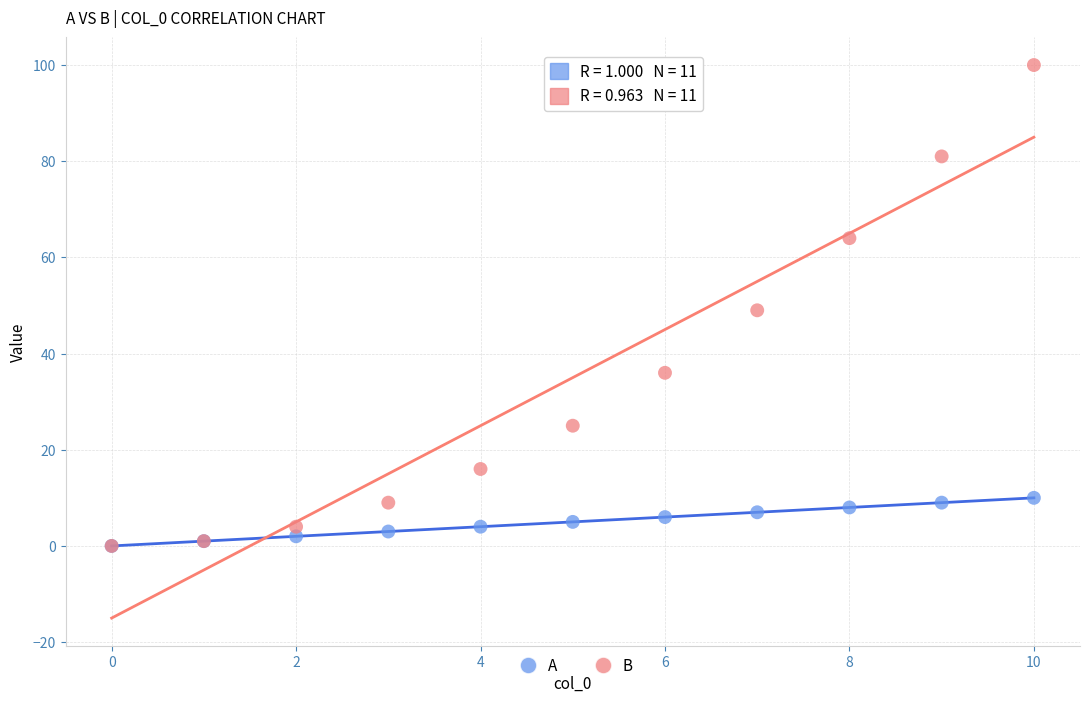

What are all the series names shown in the legend?

A, B